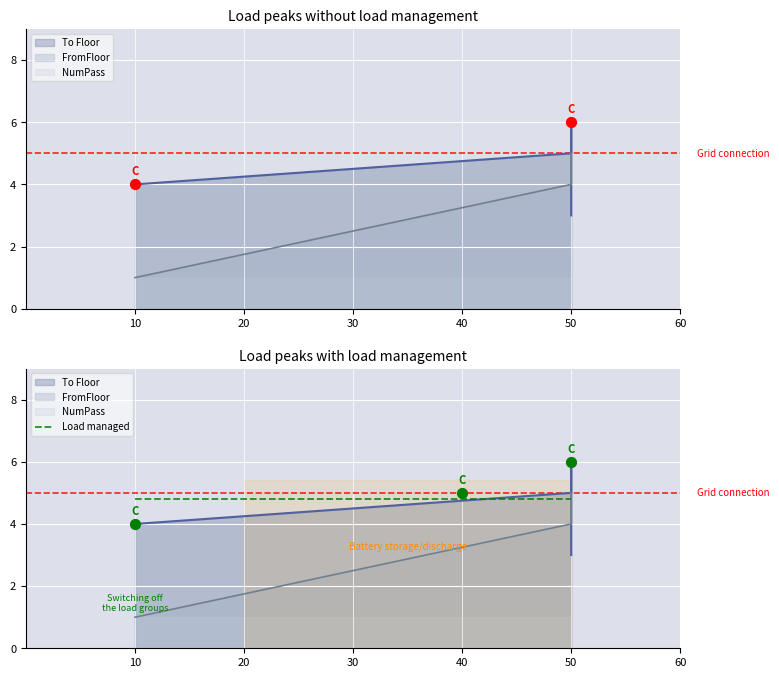

Which series has the largest total across all categories?

To Floor